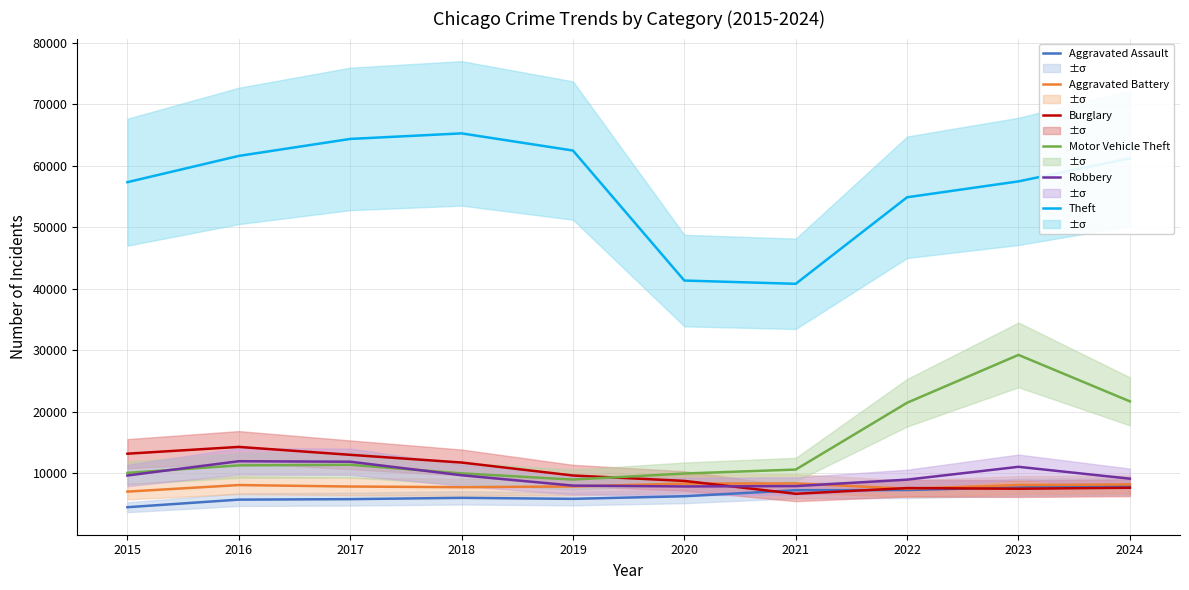

List the series in order of their peak value, highest first.

Theft, Motor Vehicle Theft, Burglary, Robbery, Aggravated Battery, Aggravated Assault